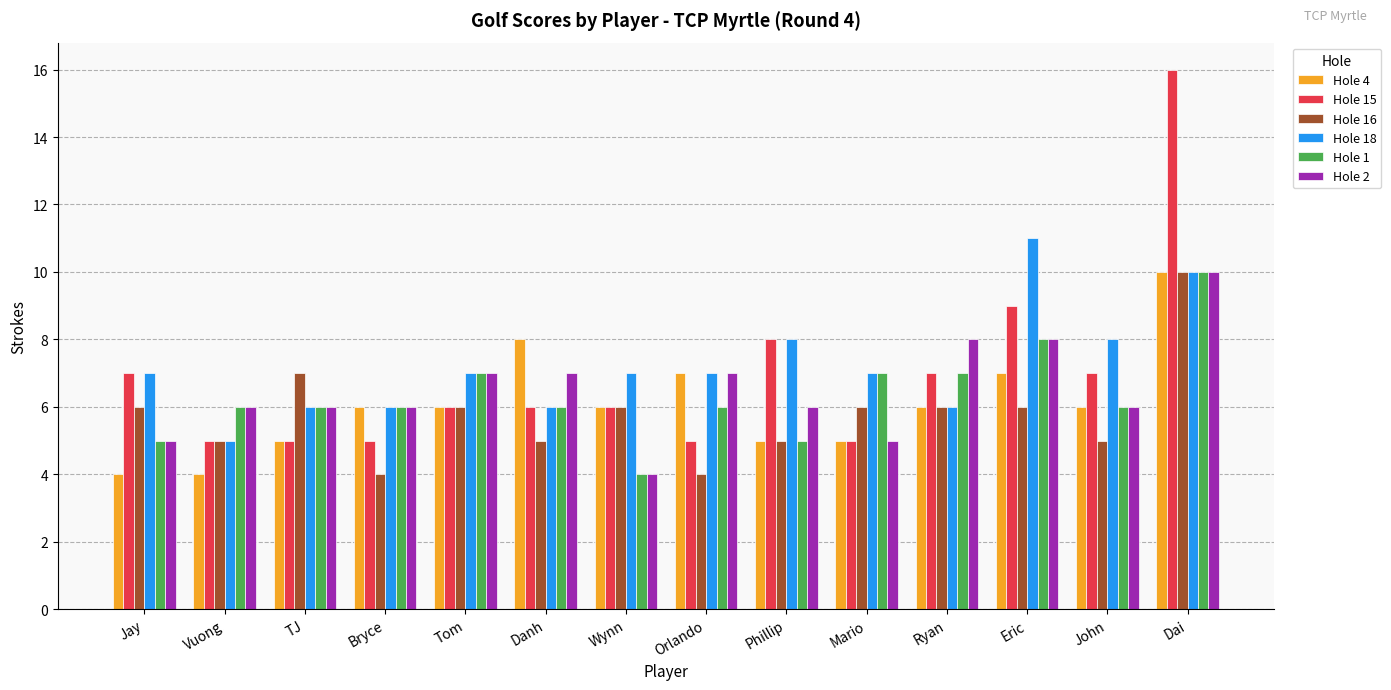

How many data points in Hole 16 are less than 6?

6